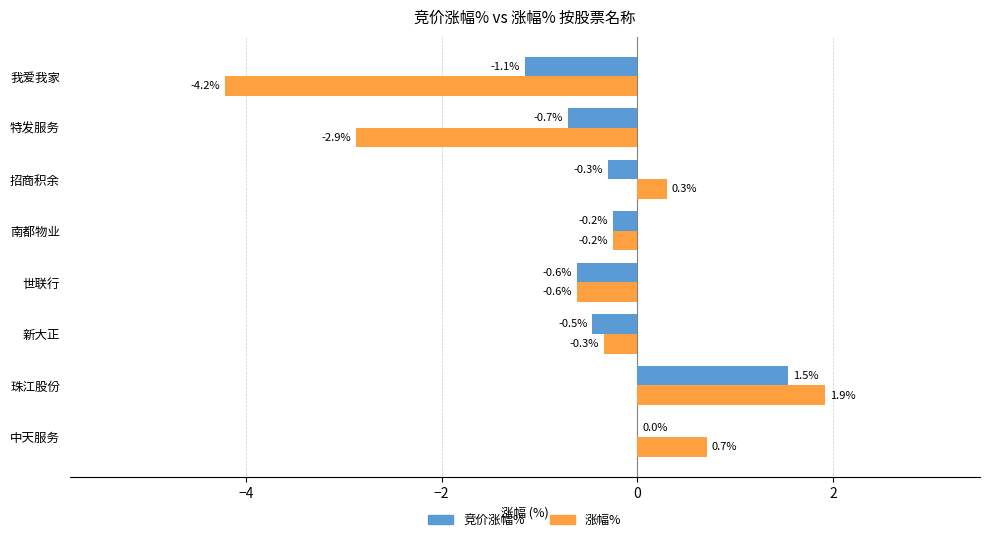

What value does the 涨幅% series have at 世联行?

-0.6